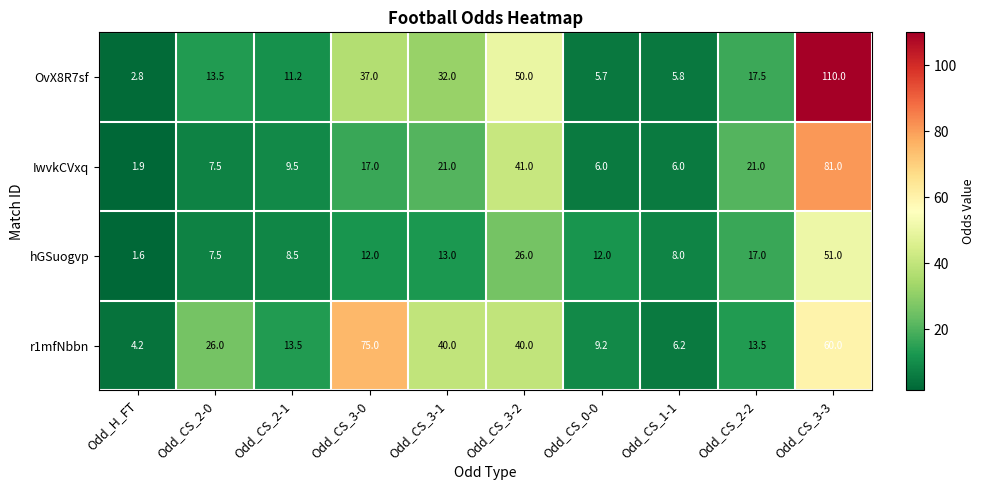

The value of IwvkCVxq at Odd_CS_2-0 is 7.5. True or false?

True